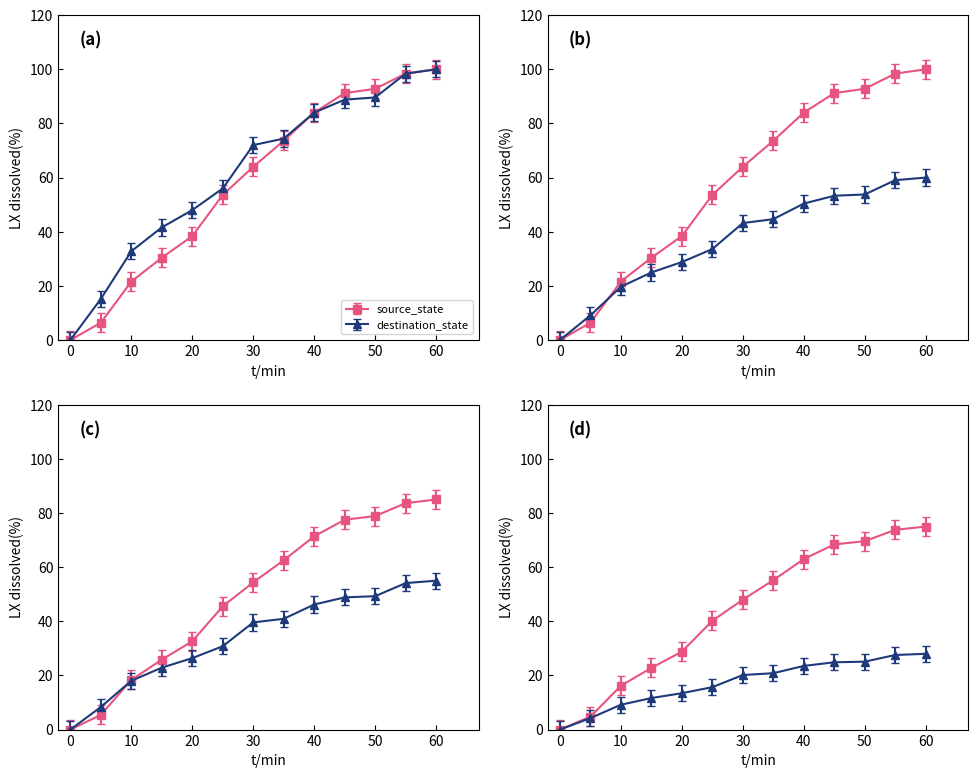

Count the number of data series in this chart.

2